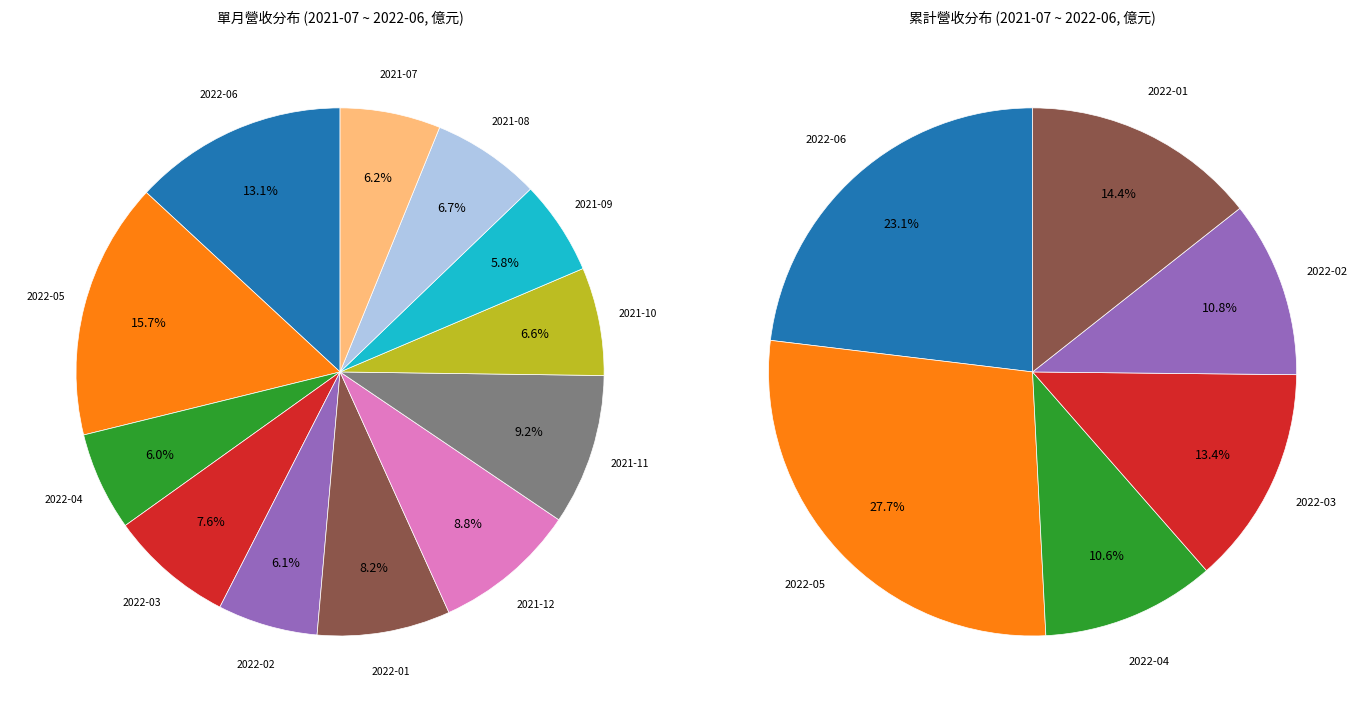

What is the ratio of the value at 2022-06 to the value at 2021-07?

2.1